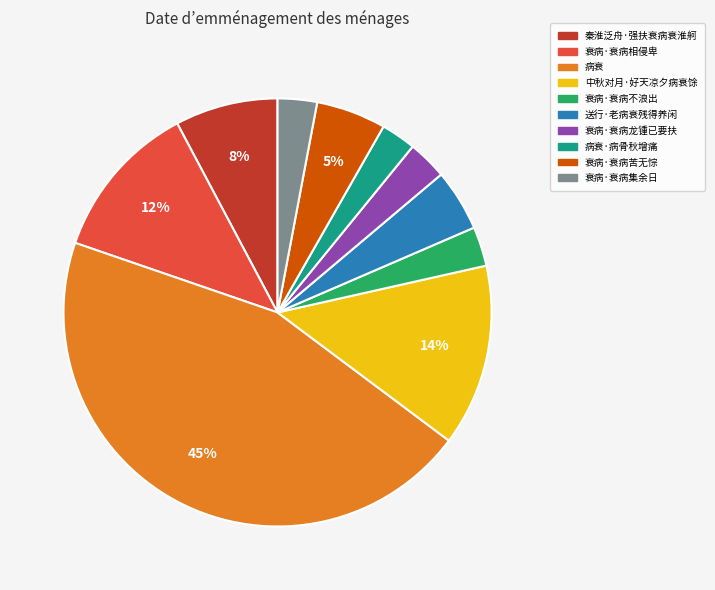

Count the number of slices in the pie.

10